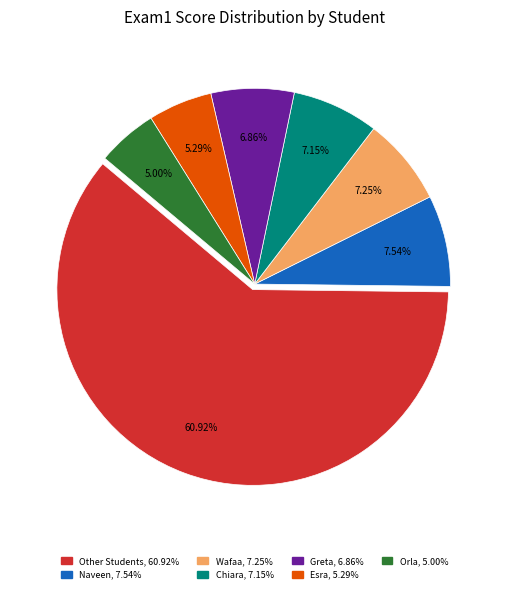

To the nearest percent, what is the difference between the largest and smallest slice percentages?

56%